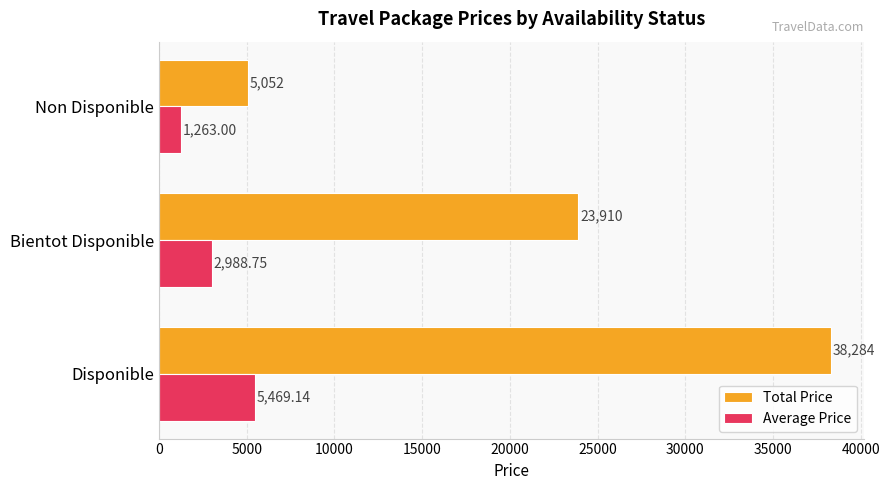

Is the value of Total Price at Non Disponible greater than the value of Average Price at Non Disponible?

Yes